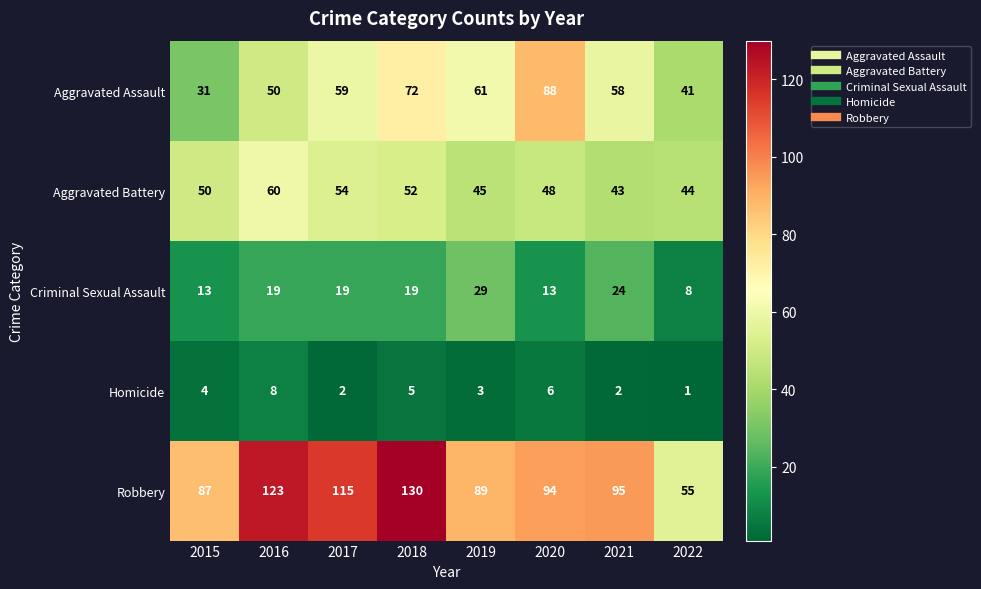

Is it true that Aggravated Battery equals 48 at 2020?

True